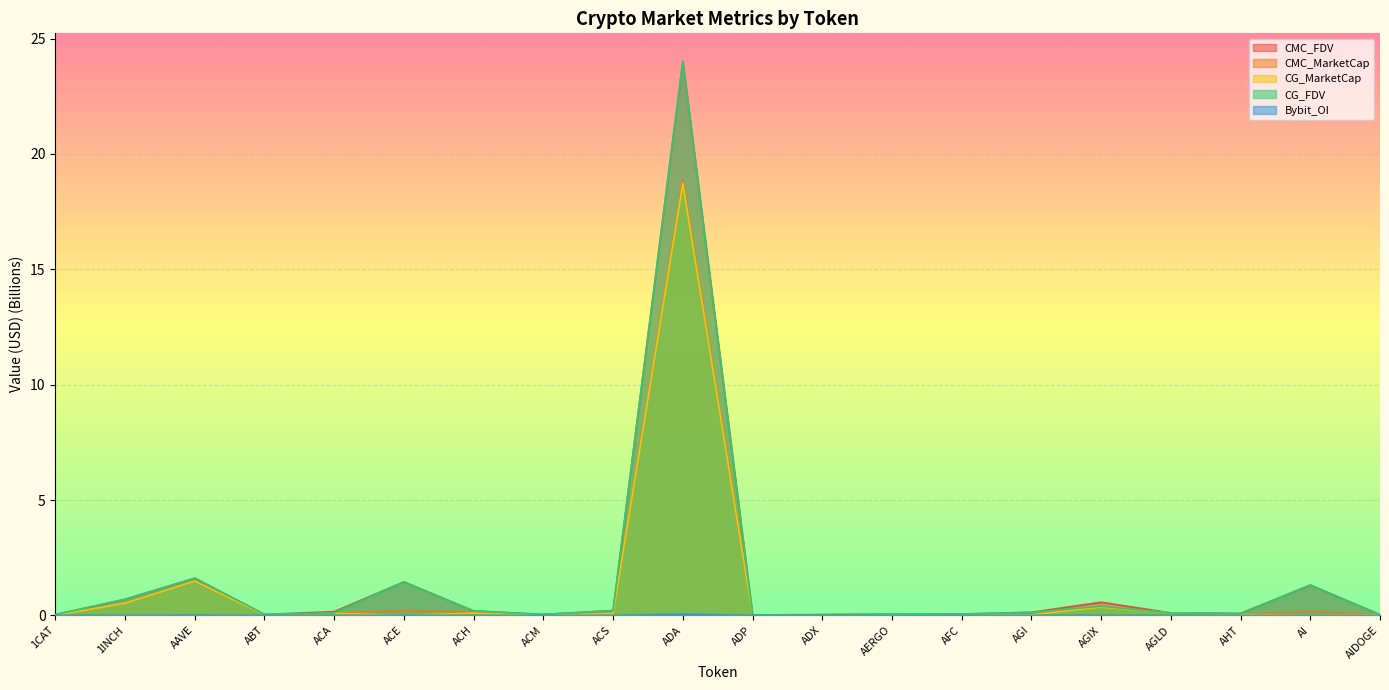

What is the label of the 1st point from the left?

1CAT